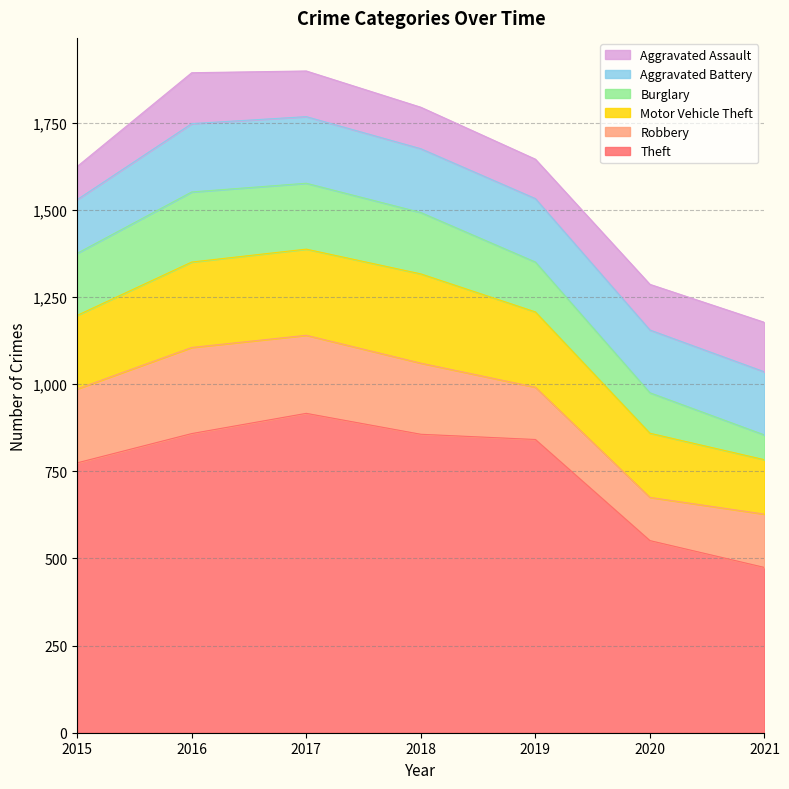

Which label corresponds to the largest value in the chart?

2017